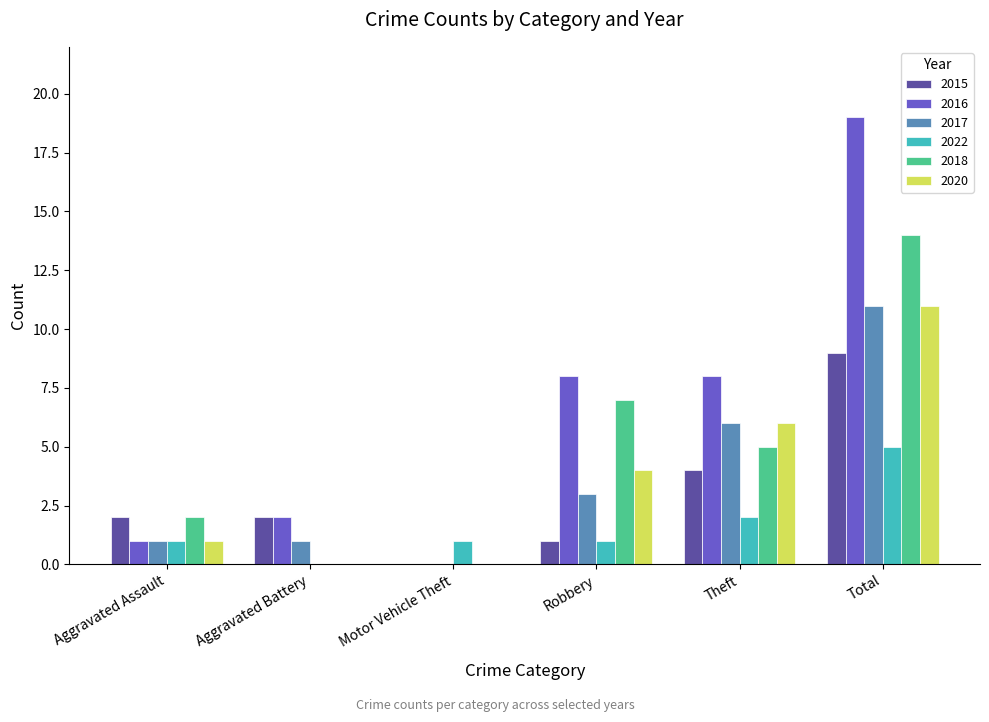

The value of 2018 at Robbery is 1. True or false?

False